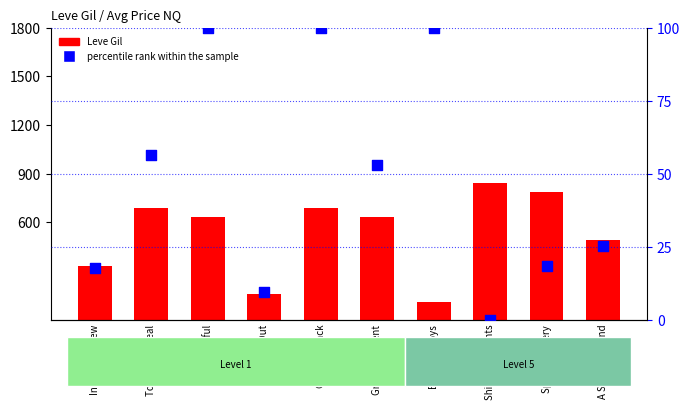

At how many categories does at least one series exceed 62?

10